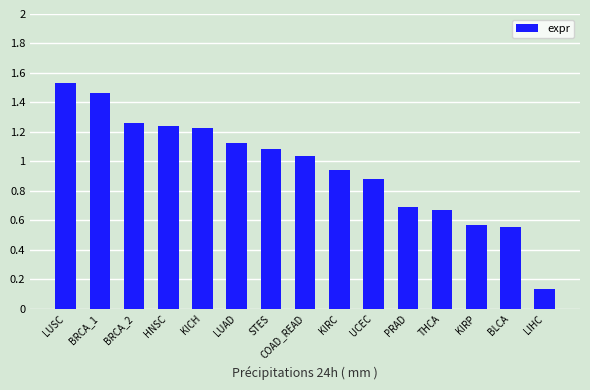

What is the label of the 13th bar from the right?

BRCA_2